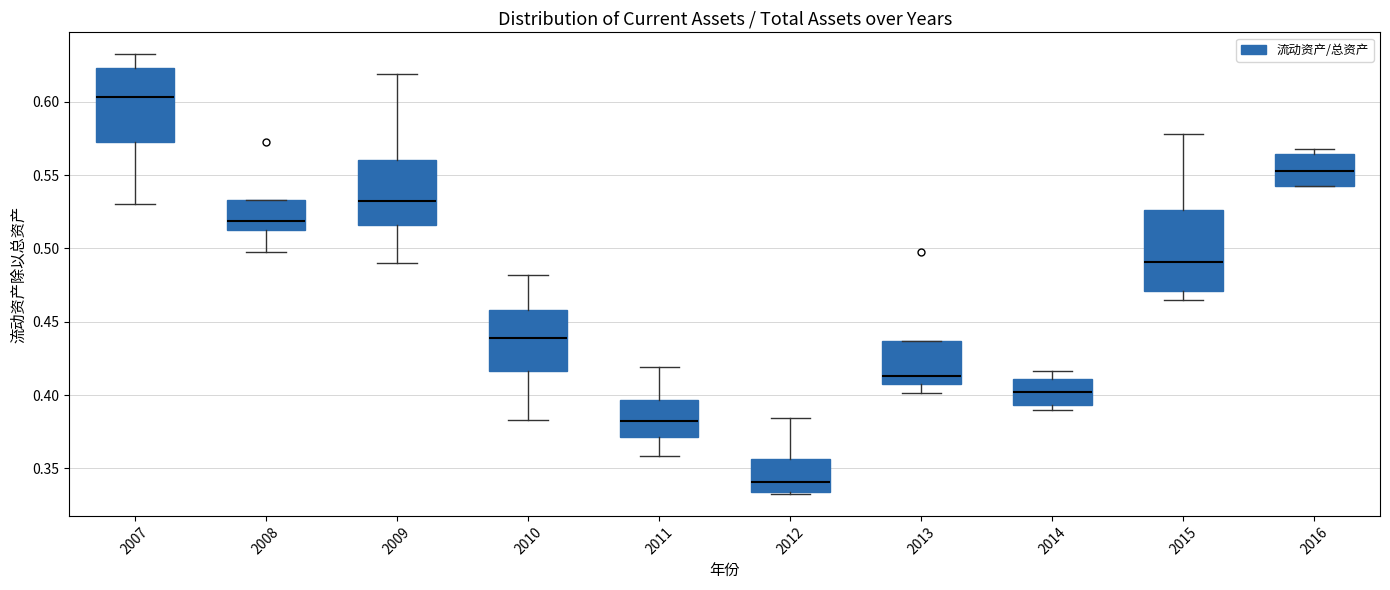

Reading left to right, transcribe this box plot: for each box, give where its median line is, the range the box spans, and where its two whiskers end, as read against the y-axis. The values are not printed on the chart, so give them approximately, as read against the axis.

2007: median 0.605, box 0.570 to 0.625, whiskers 0.530 to 0.630
2008: median 0.520, box 0.515 to 0.535, whiskers 0.495 to 0.535
2009: median 0.530, box 0.515 to 0.560, whiskers 0.490 to 0.620
2010: median 0.440, box 0.415 to 0.460, whiskers 0.385 to 0.480
2011: median 0.380, box 0.370 to 0.395, whiskers 0.360 to 0.420
2012: median 0.340, box 0.335 to 0.355, whiskers 0.335 to 0.385
2013: median 0.415, box 0.410 to 0.435, whiskers 0.400 to 0.435
2014: median 0.400, box 0.395 to 0.410, whiskers 0.390 to 0.415
2015: median 0.490, box 0.470 to 0.525, whiskers 0.465 to 0.580
2016: median 0.555, box 0.540 to 0.565, whiskers 0.540 to 0.570